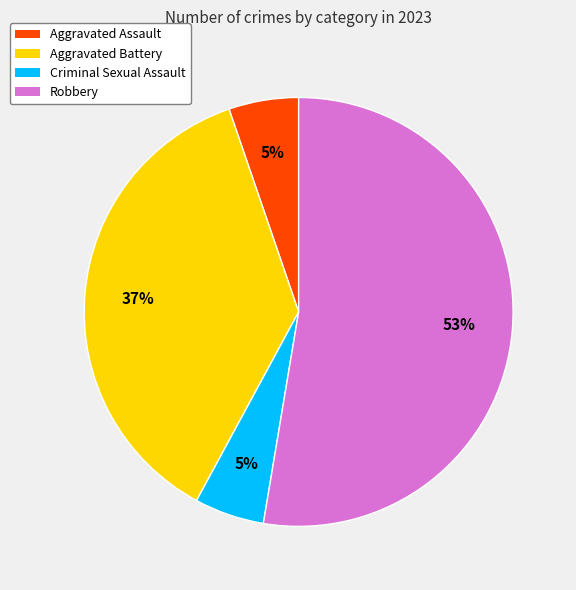

Does Robbery account for over 50% of the chart?

Yes